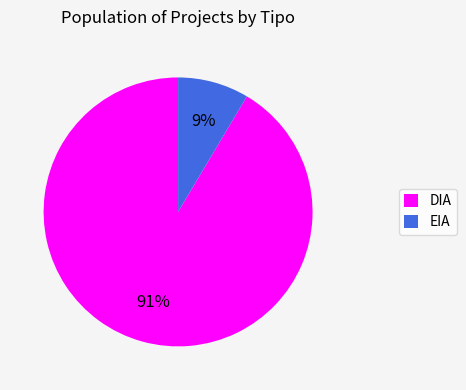

Do EIA and DIA together represent more than half of the pie?

Yes